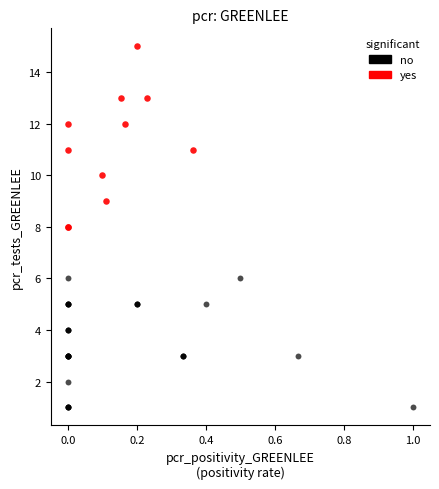

Which series contains the lowest Y value?

no